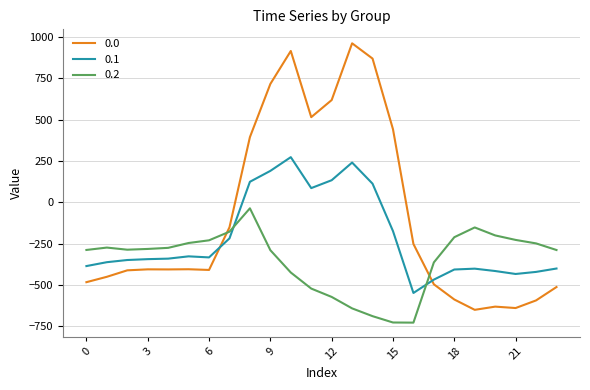

List the series in order of their peak value, highest first.

0.0, 0.1, 0.2